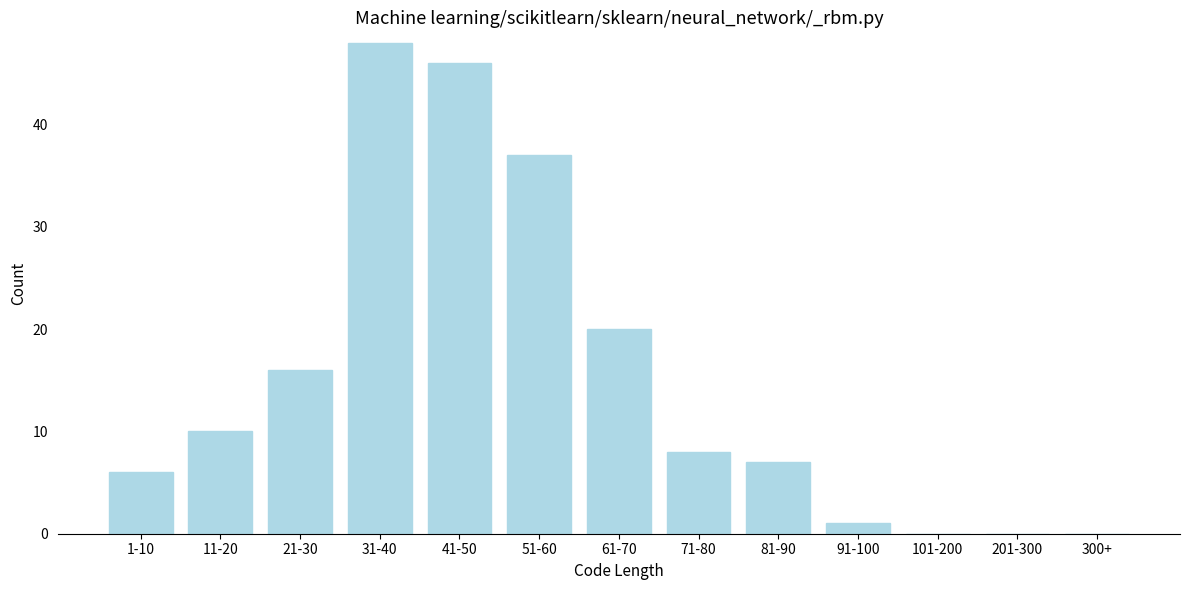

What is the ratio of the value at 51-60 to the value at 71-80?

4.6